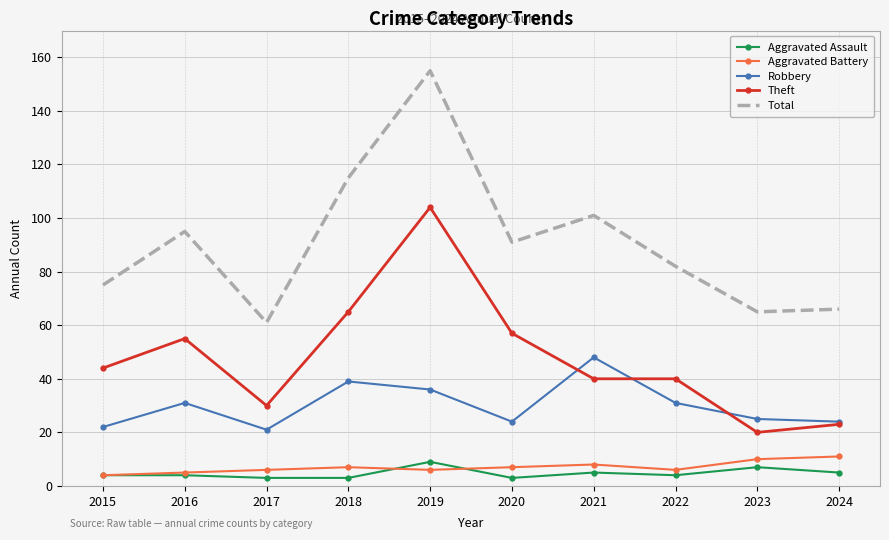

The value of Theft at 2015 is 68. True or false?

False